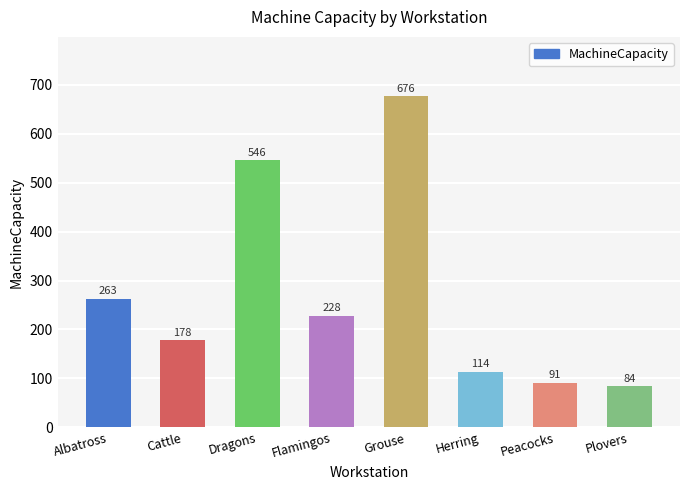

Approximately how many times larger is the value at Peacocks compared to Herring?

0.8